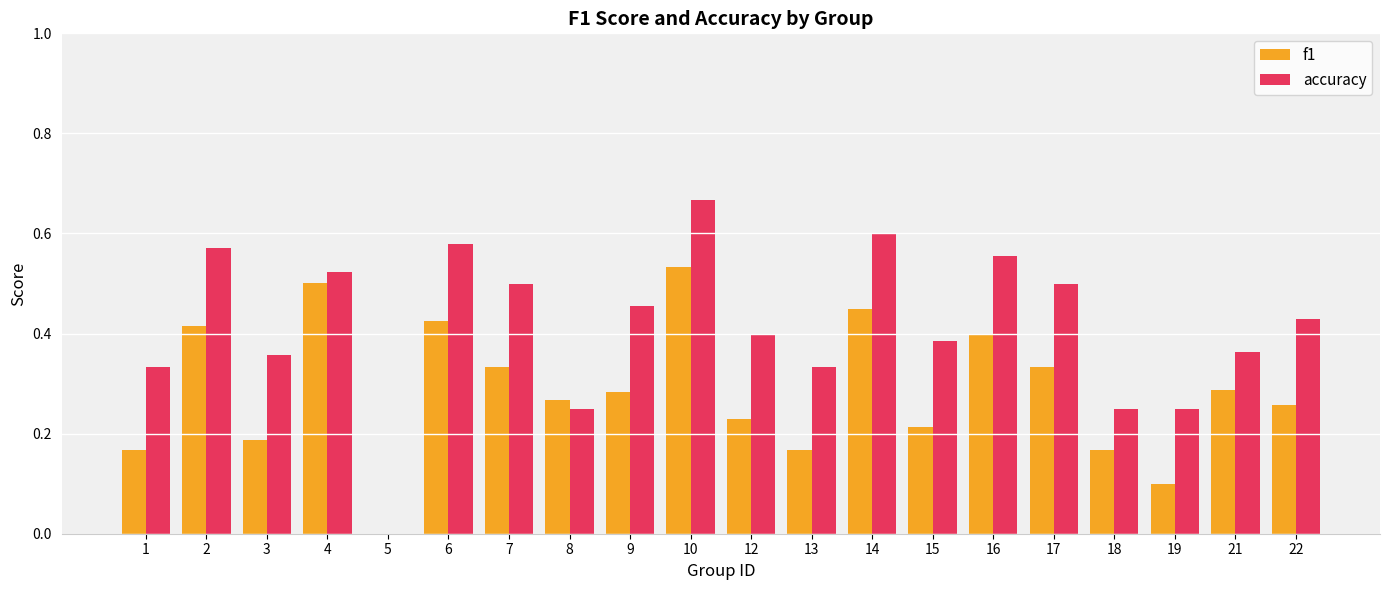

Which series has the largest range (max minus min)?

accuracy